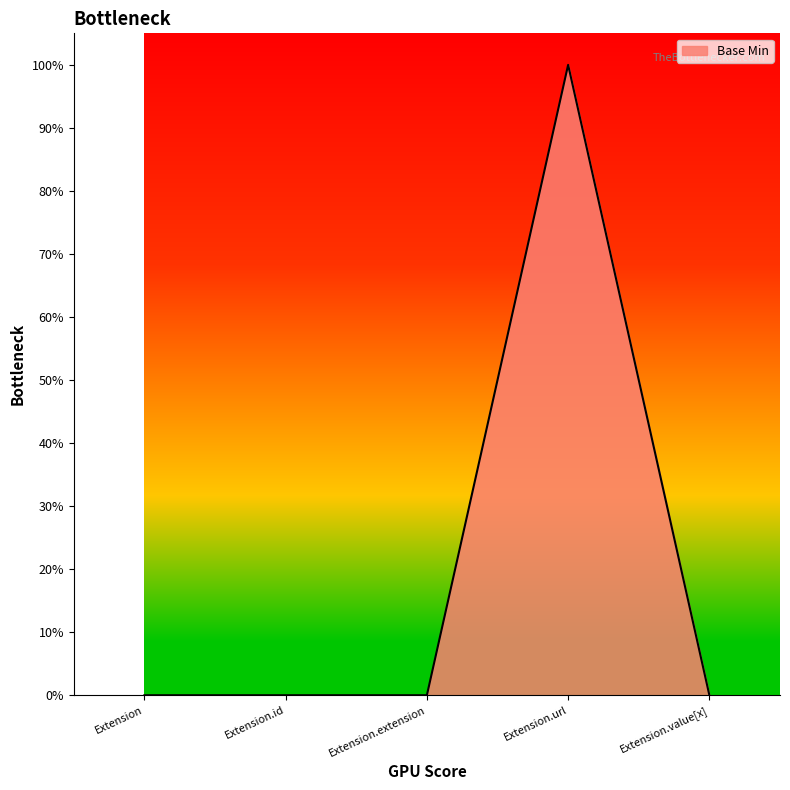

Reading right to left, extract all data points from this chart.

Extension.value[x]=0	Extension.url=1	Extension.extension=0	Extension.id=0	Extension=0